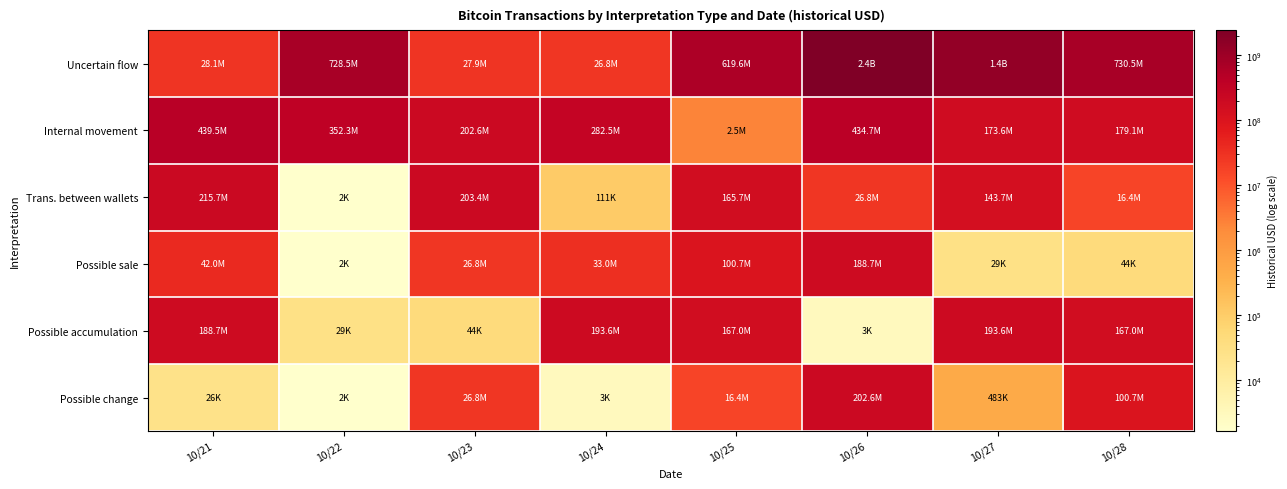

Which series has the largest total across all categories?

Uncertain flow